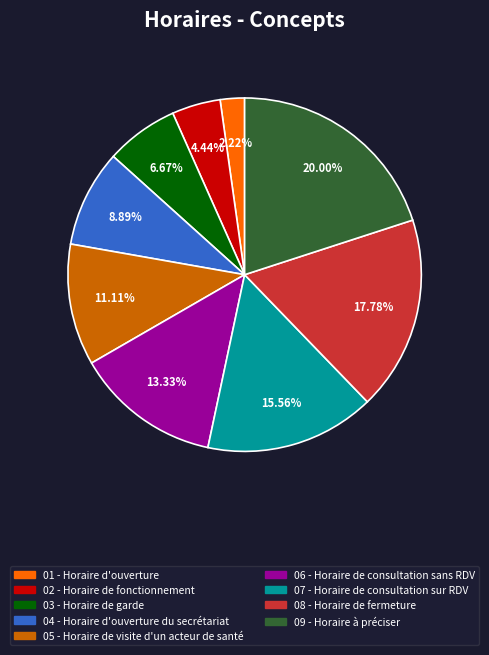

Is there any slice that represents more than half of the pie?

No